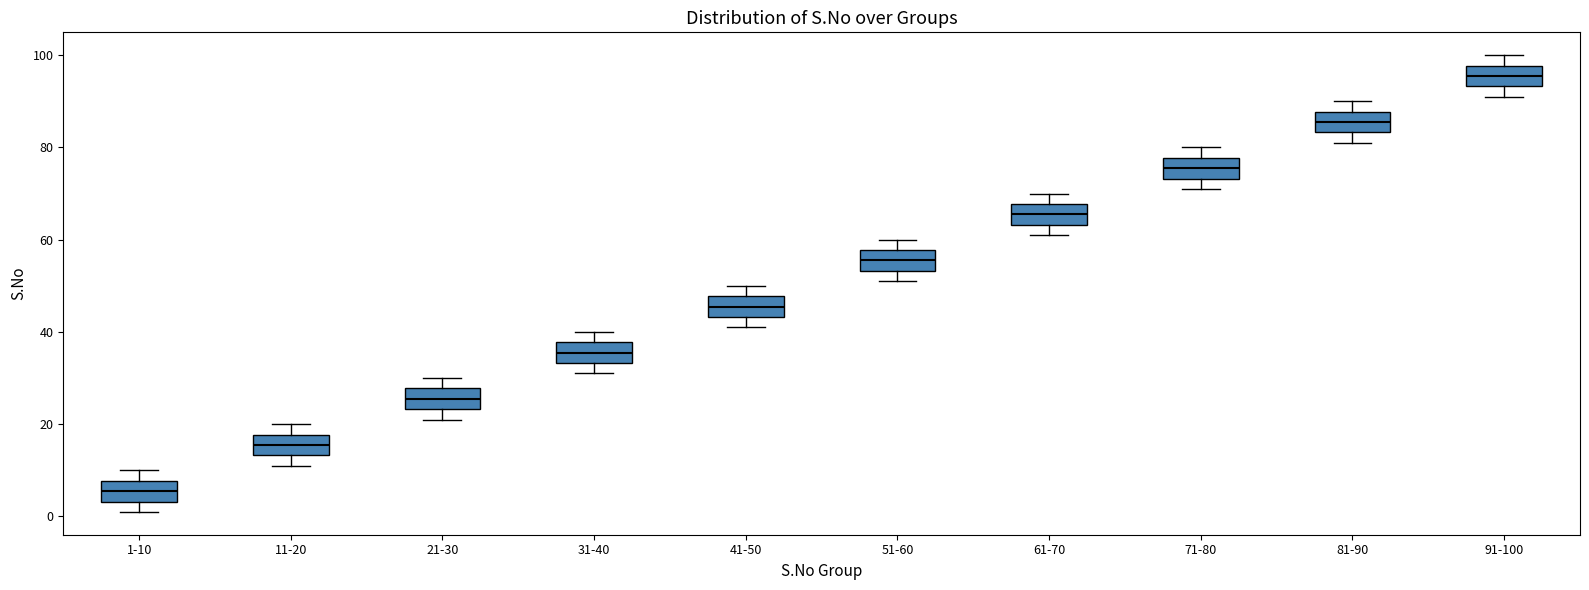

Which box has the highest median line?

91-100